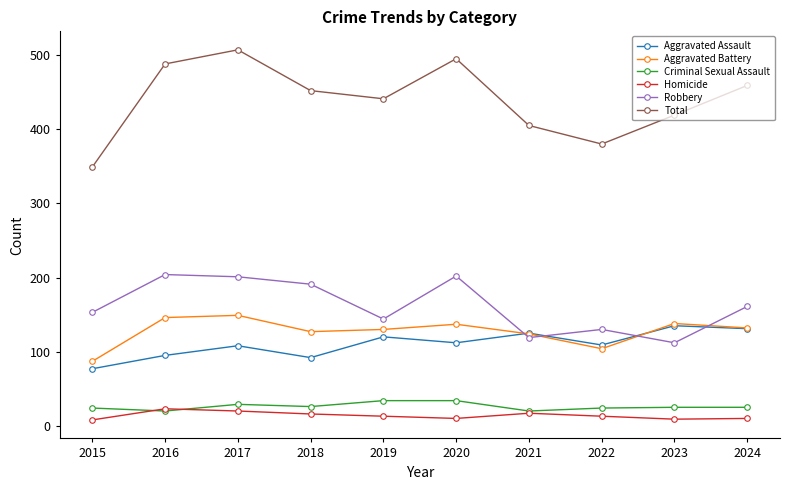

Which series has the largest range (max minus min)?

Total